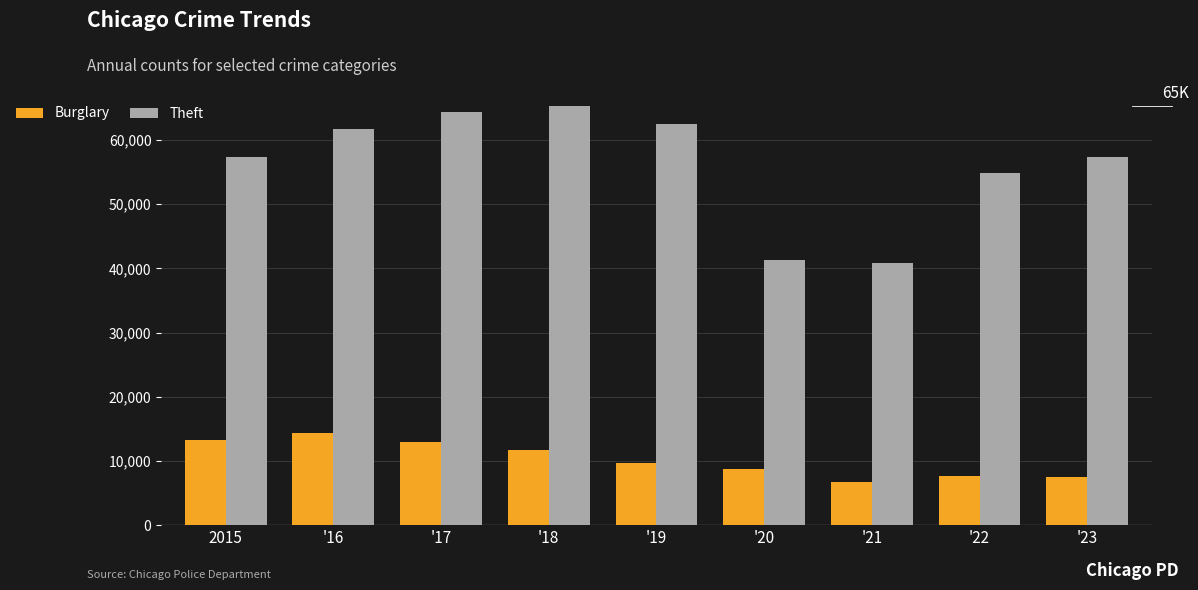

What is the sum of the Burglary values at '22 and '20?

16352